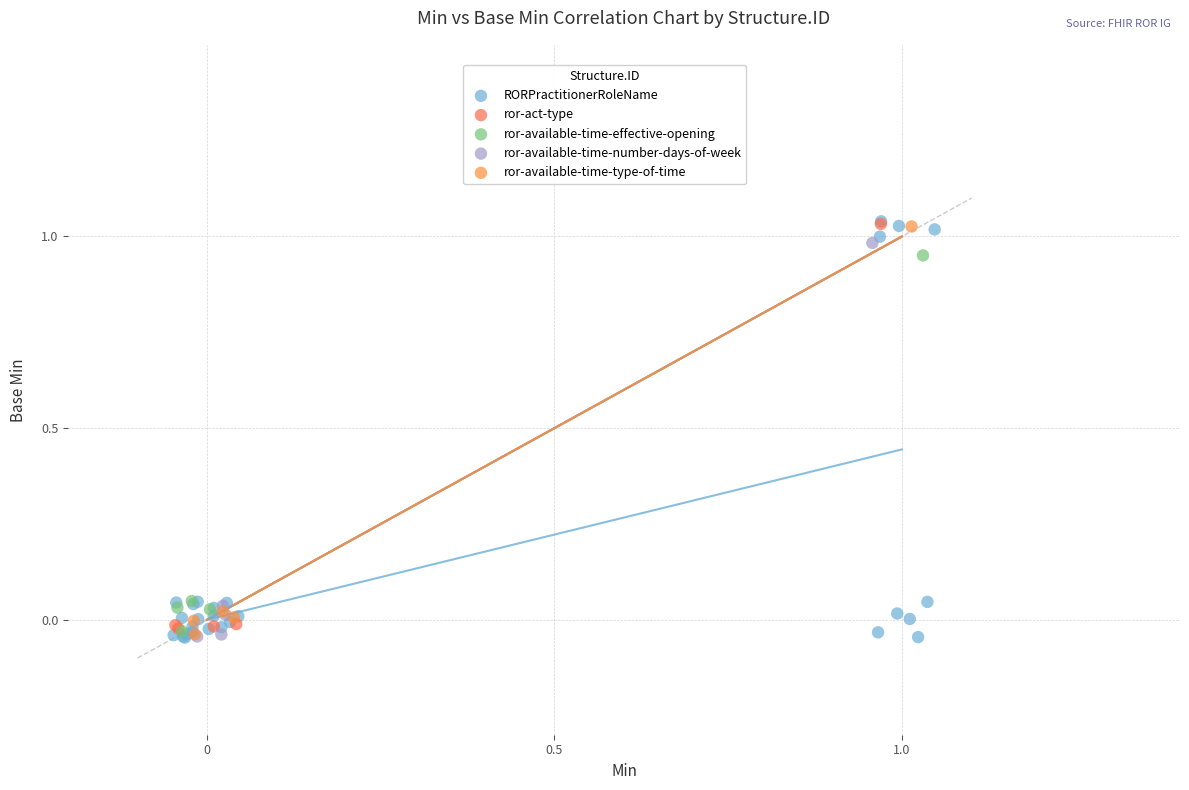

Which series has the widest spread of Y values?

RORPractitionerRoleName